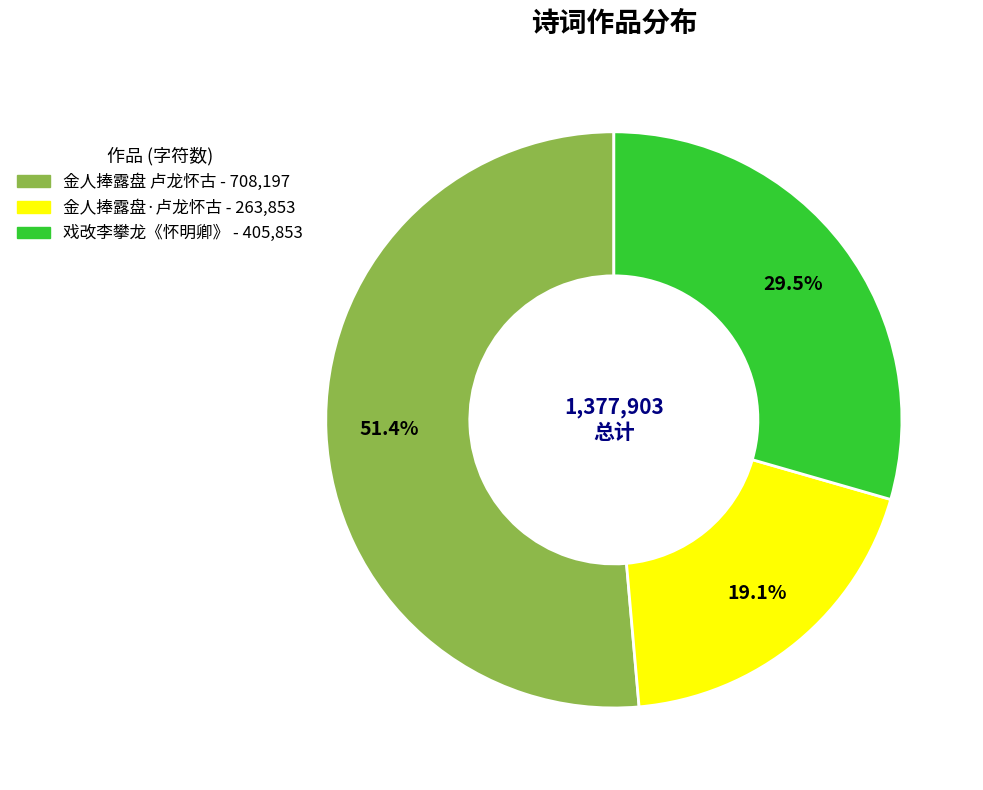

Is it true that 金人捧露盘·卢龙怀古 is 19% of the pie?

True